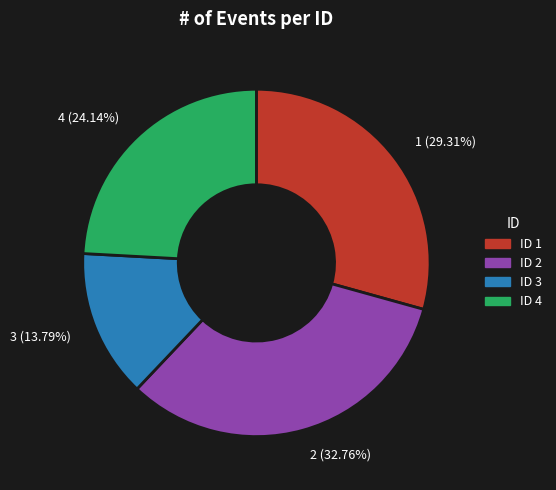

Which slice is the smallest?

ID 3